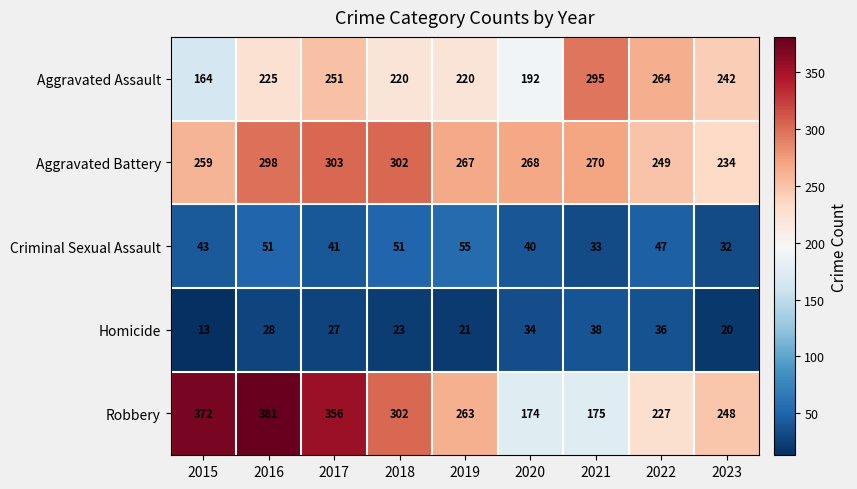

What is the total value across all series at 2018?

898